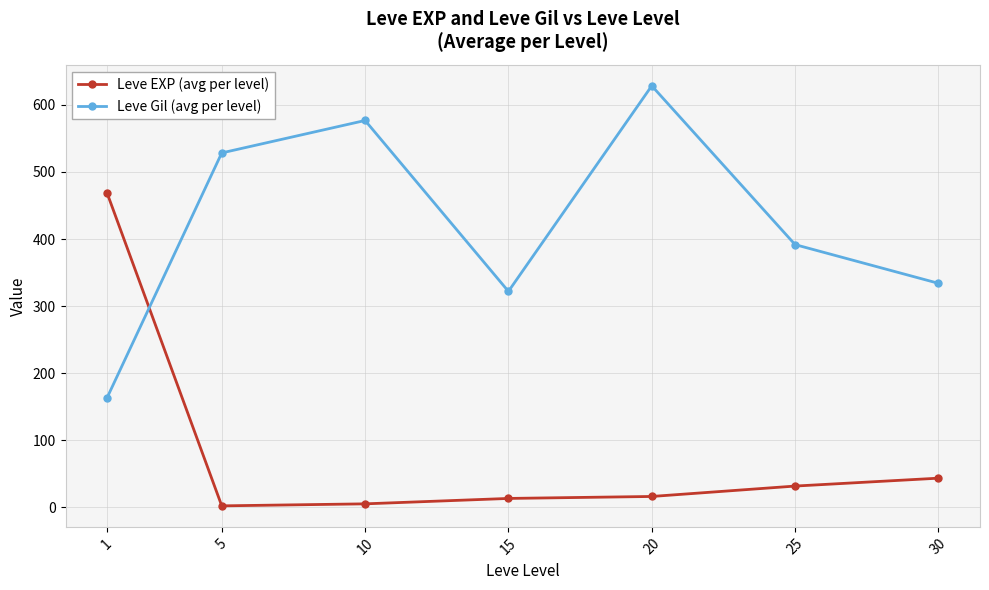

How many categories are shown in the chart?

7